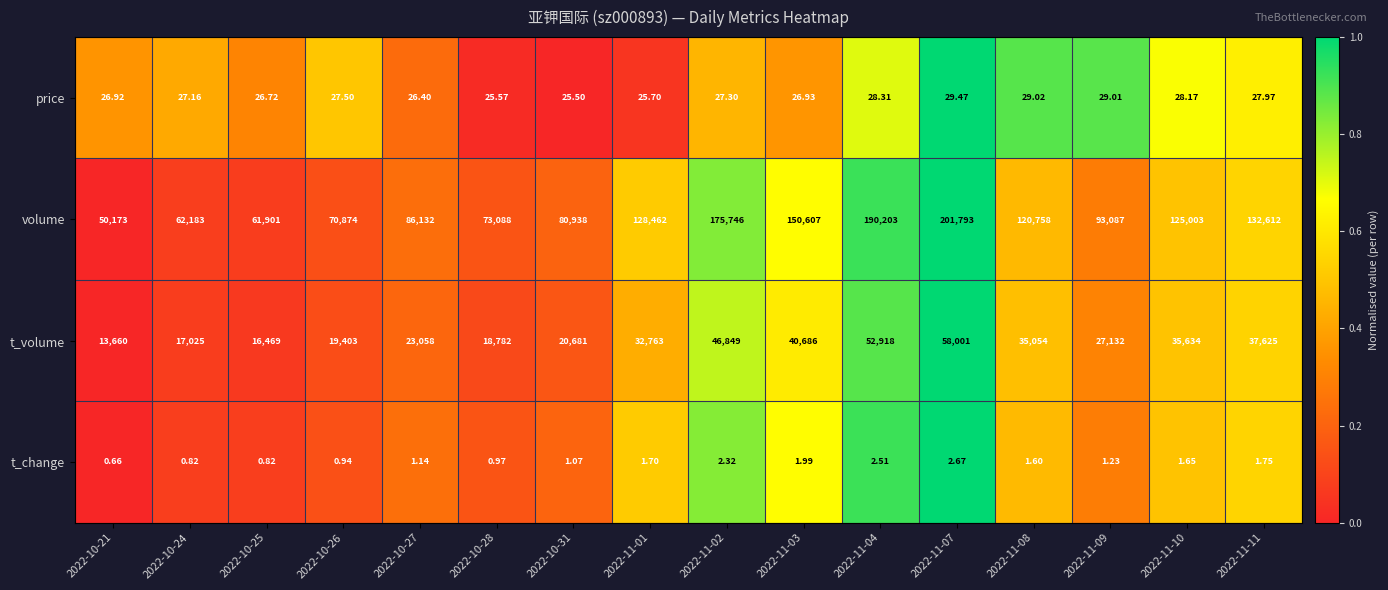

Which series has the widest spread of values?

volume